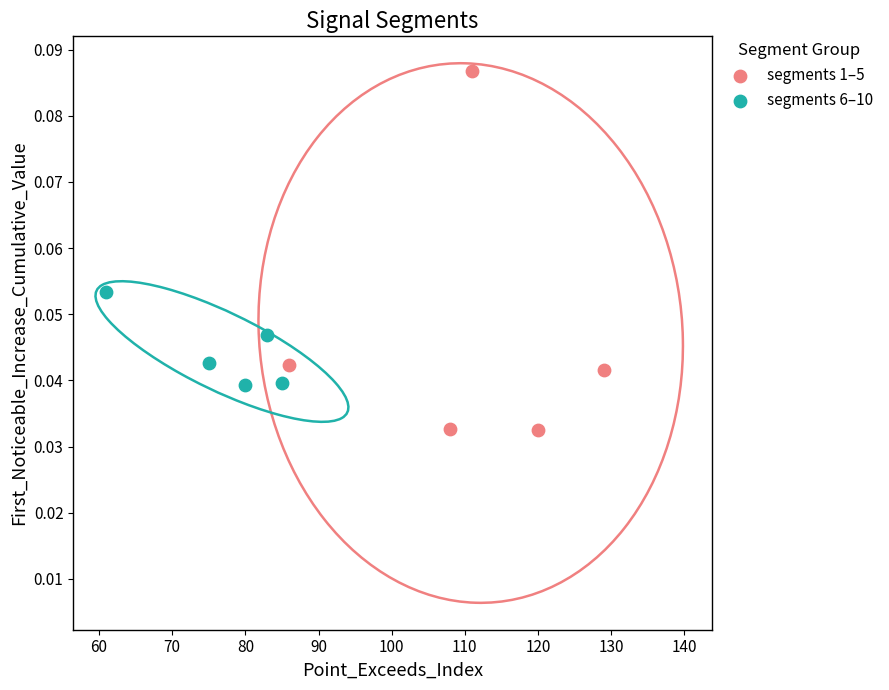

Which series contains the highest Y value?

segments 1–5